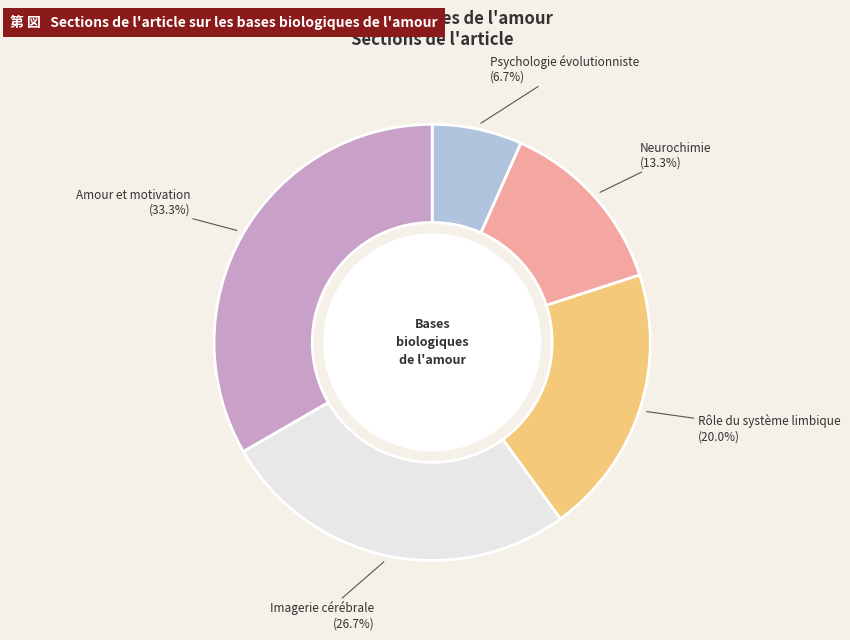

Count the number of slices in the pie.

5